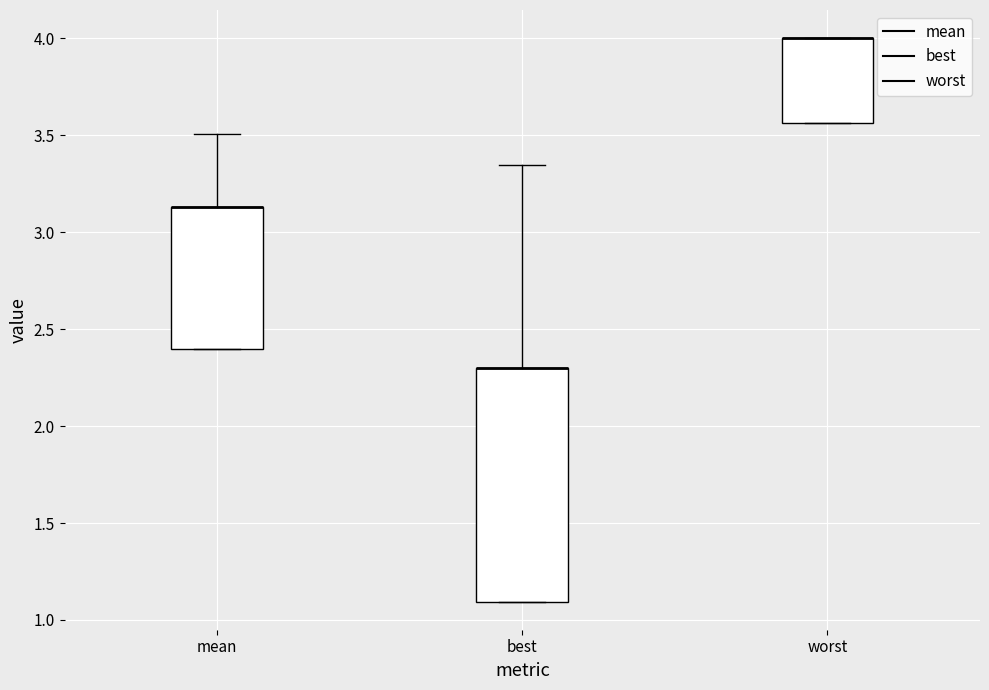

Where is the upper edge of the box for worst on the y-axis? The values are not printed on the chart, so give them approximately, as read against the axis.

4.00